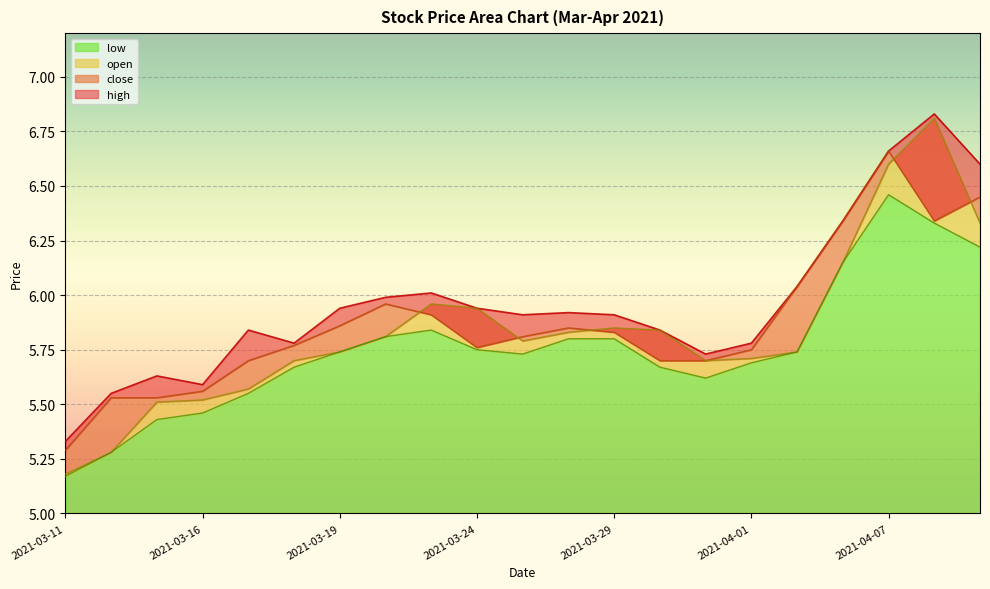

What value does the high series have at 2021-03-24?

5.9